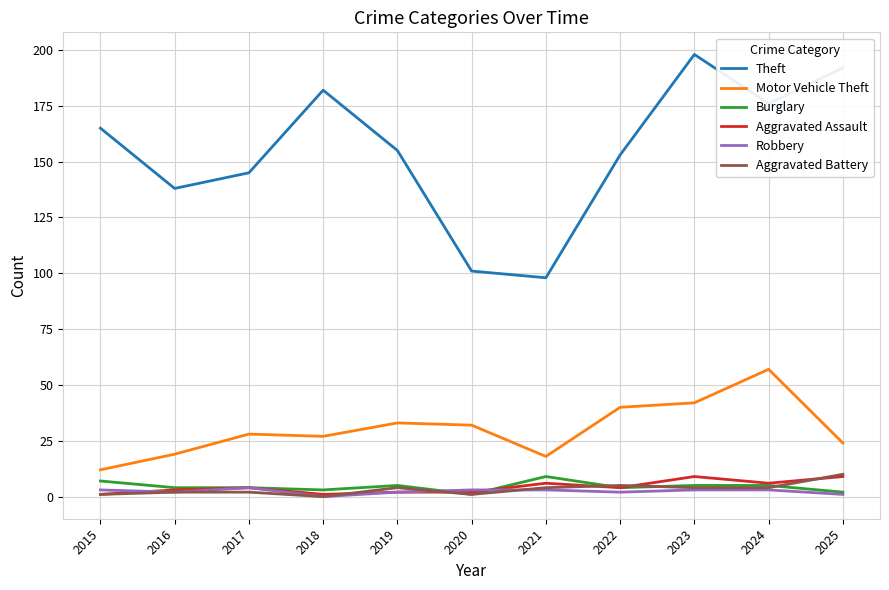

What is the difference between the maximum and minimum values in the Burglary series?

8